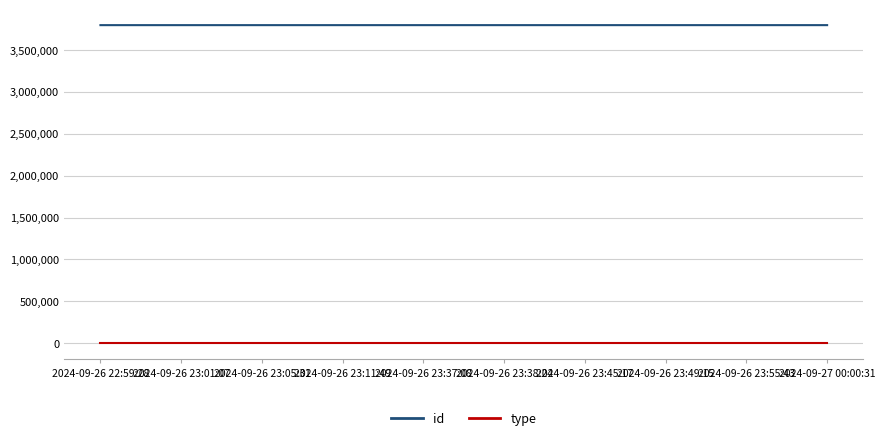

What are all the series names shown in the legend?

id, type